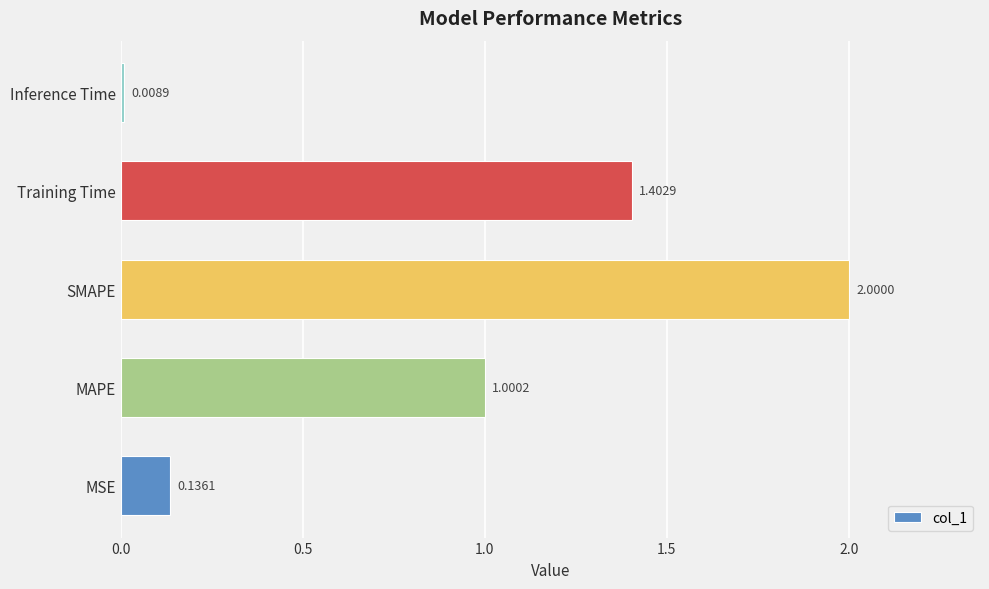

What is the difference between the maximum and minimum values?

2.0